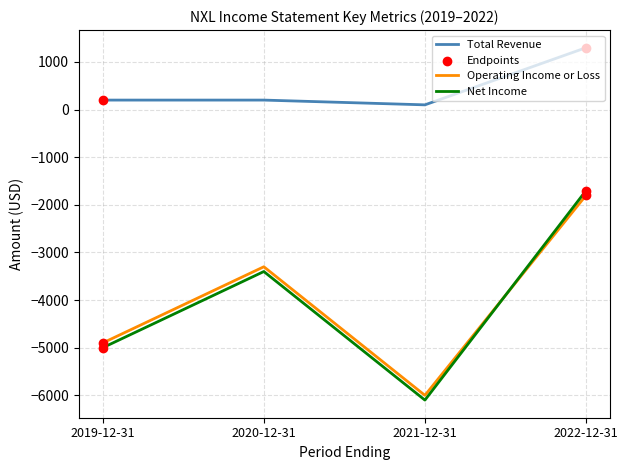

Is the value of Total Revenue at 2021-12-31 greater than the value of Operating Income or Loss at 2019-12-31?

Yes